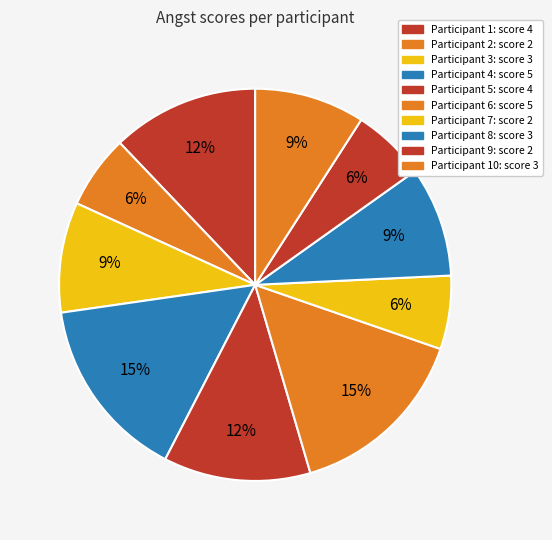

Count the number of slices in the pie.

10